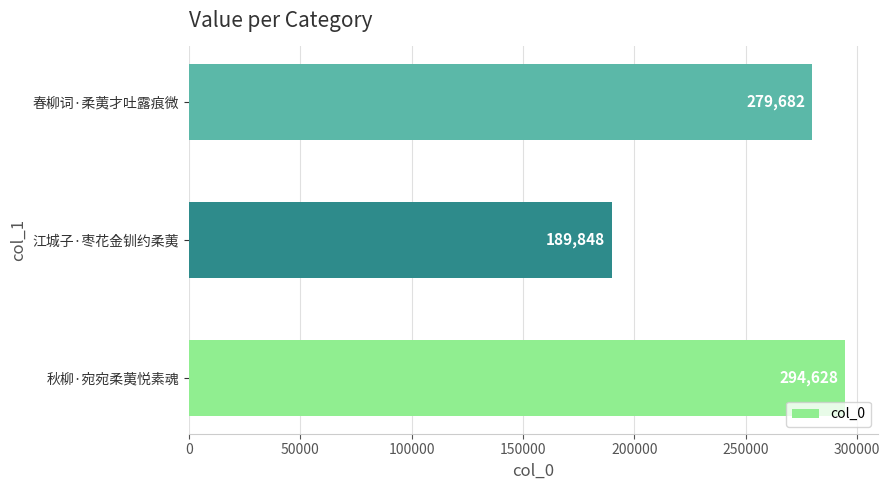

The chart shows a value of 487110 at 秋柳·宛宛柔荑悦素魂. True or false?

False